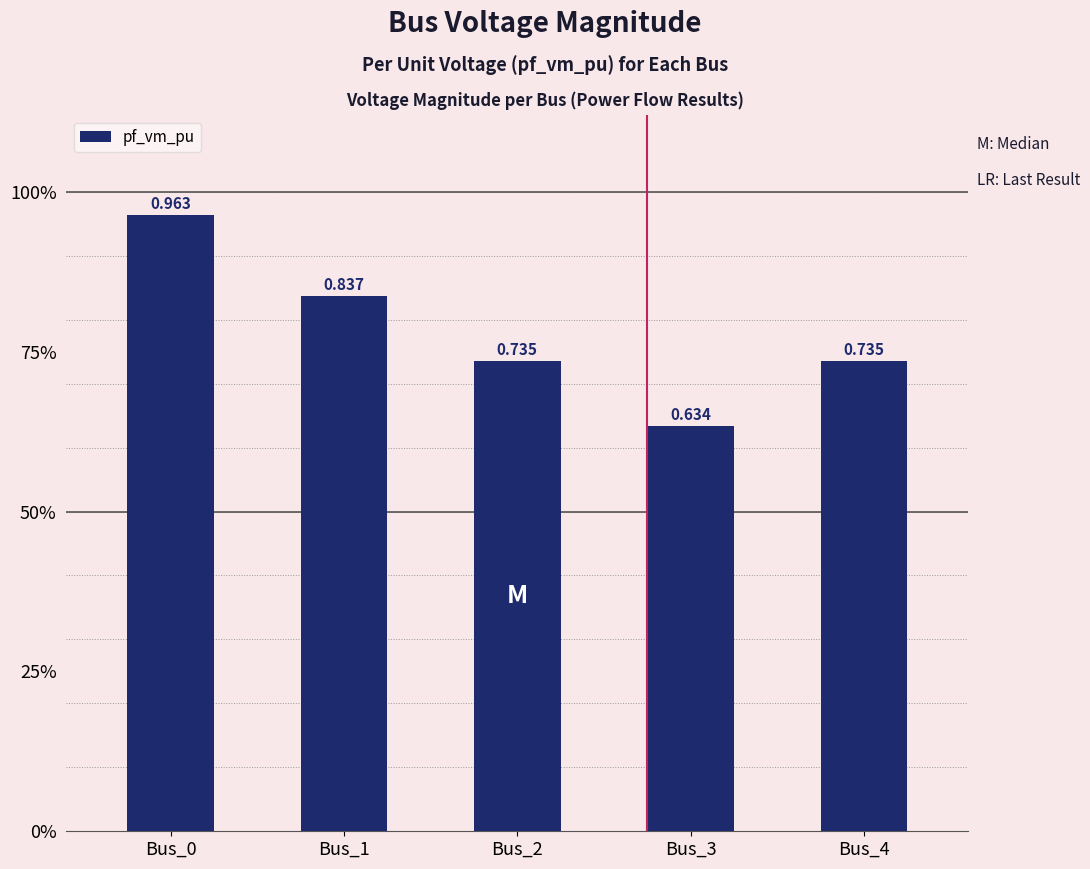

Rank the categories by value from highest to lowest.

Bus_0, Bus_1, Bus_4, Bus_2, Bus_3